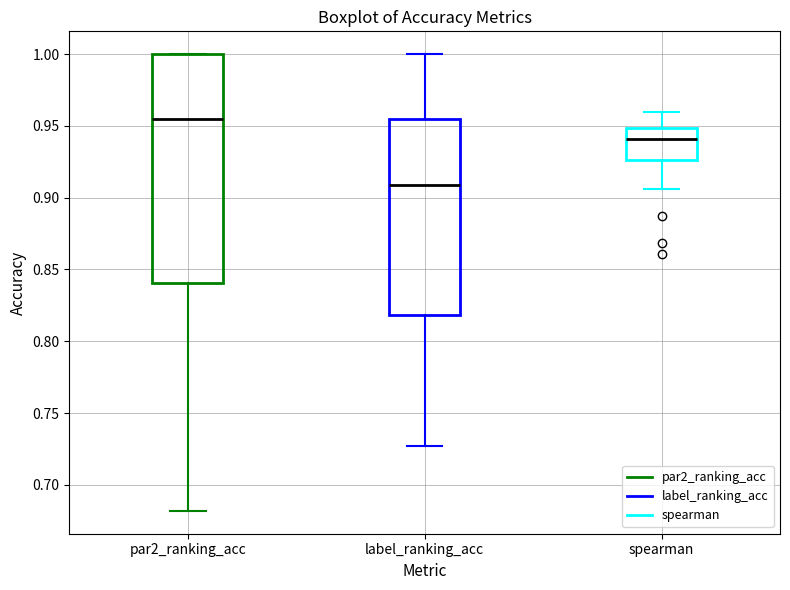

Reading left to right, read every box against the y-axis: the position of its median line, the range the box covers, and the ends of its whiskers. The values are not printed on the chart, so give them approximately, as read against the axis.

par2_ranking_acc: median 0.955, box 0.840 to 1.000, whiskers 0.680 to 1.000
label_ranking_acc: median 0.910, box 0.820 to 0.955, whiskers 0.725 to 1.000
spearman: median 0.940, box 0.925 to 0.950, whiskers 0.905 to 0.960